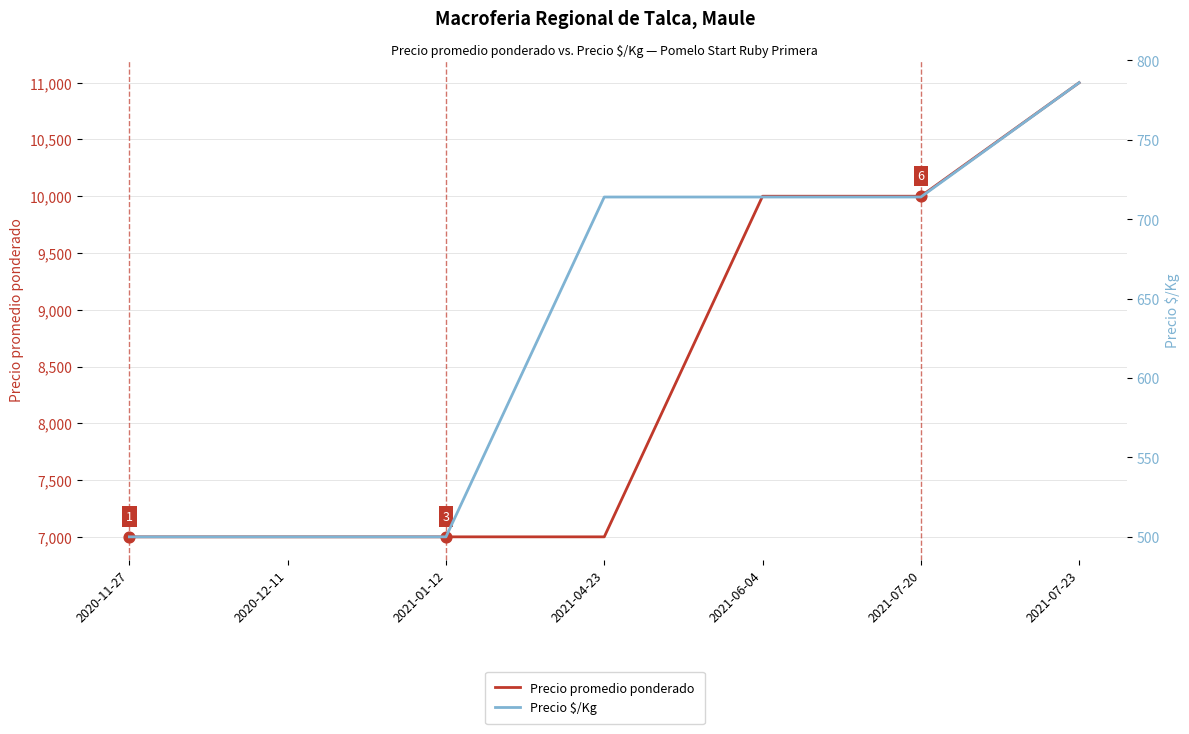

What are all the series names shown in the legend?

Precio promedio ponderado, Precio $/Kg